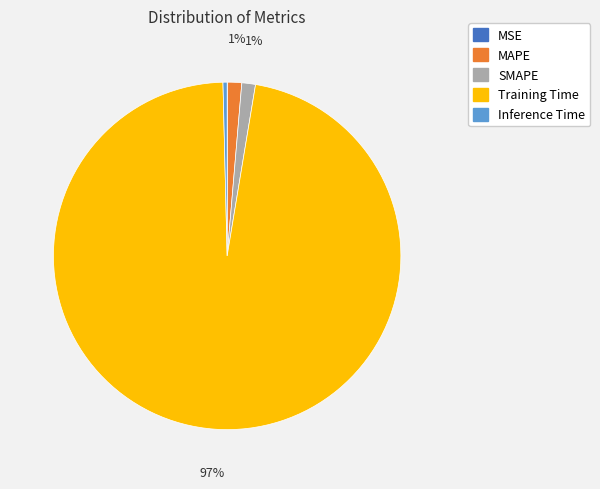

Does any single category account for the majority?

Yes